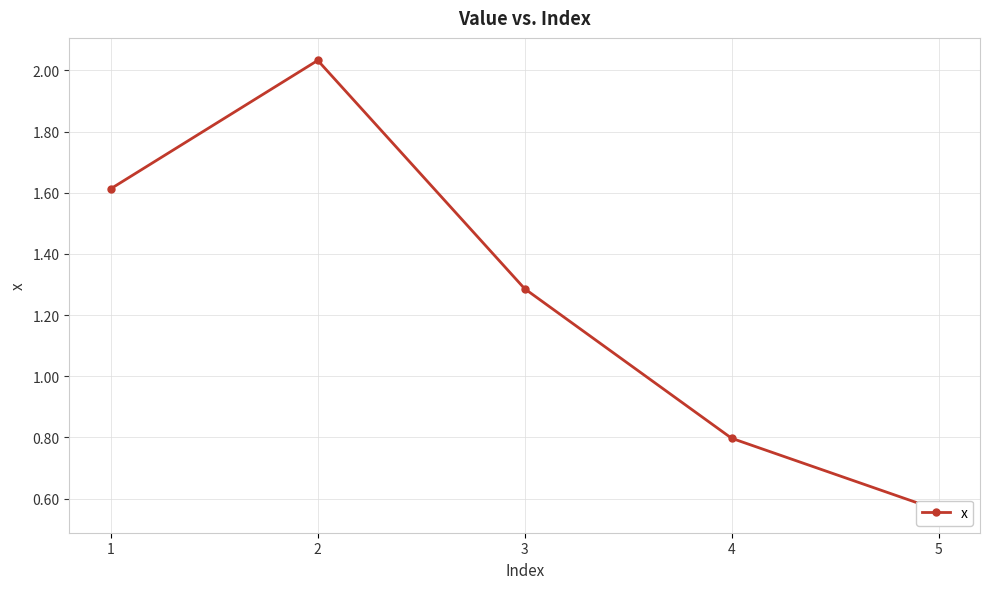

Where does the data first go above 1?

1